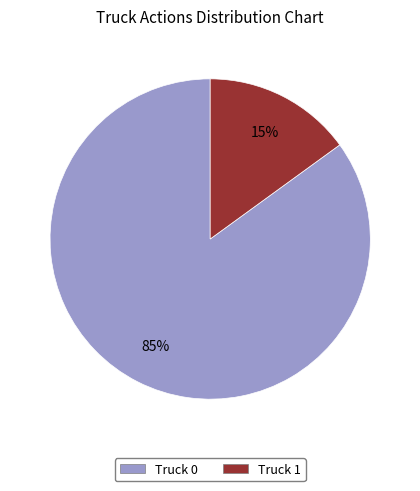

Does Truck 1 represent more than half of the total?

No